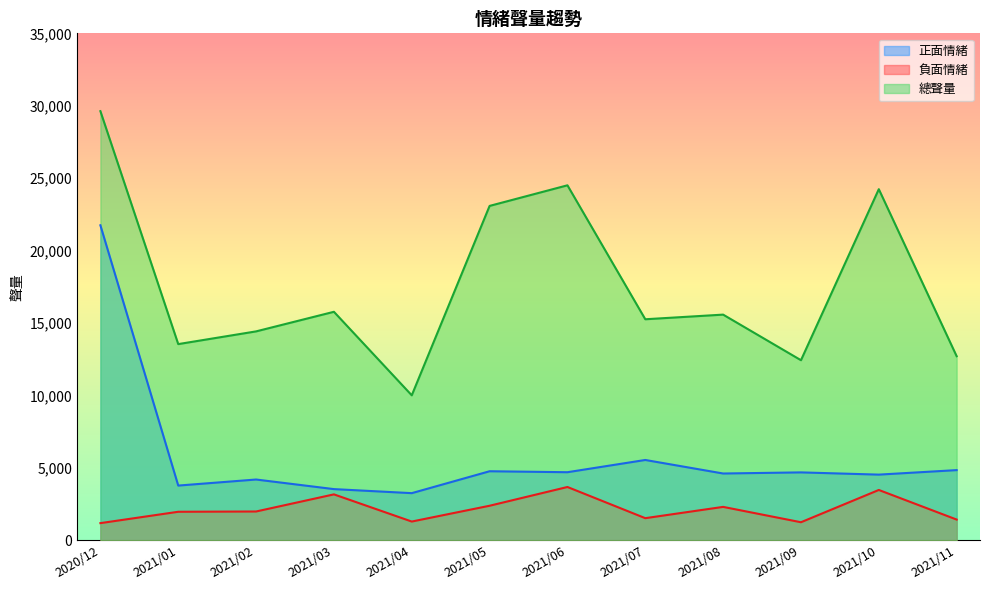

Where is 總聲量 nearest to the value 19822?

2021/05